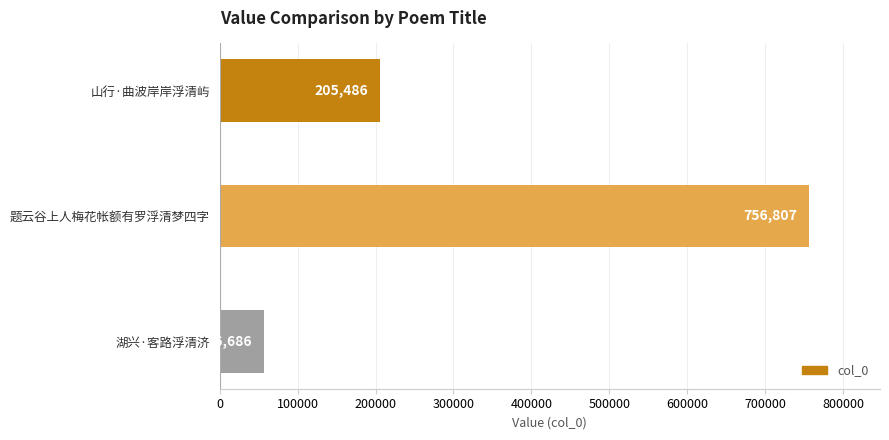

Reading top to bottom, what are all the values shown in this chart?

205486	756807	56686